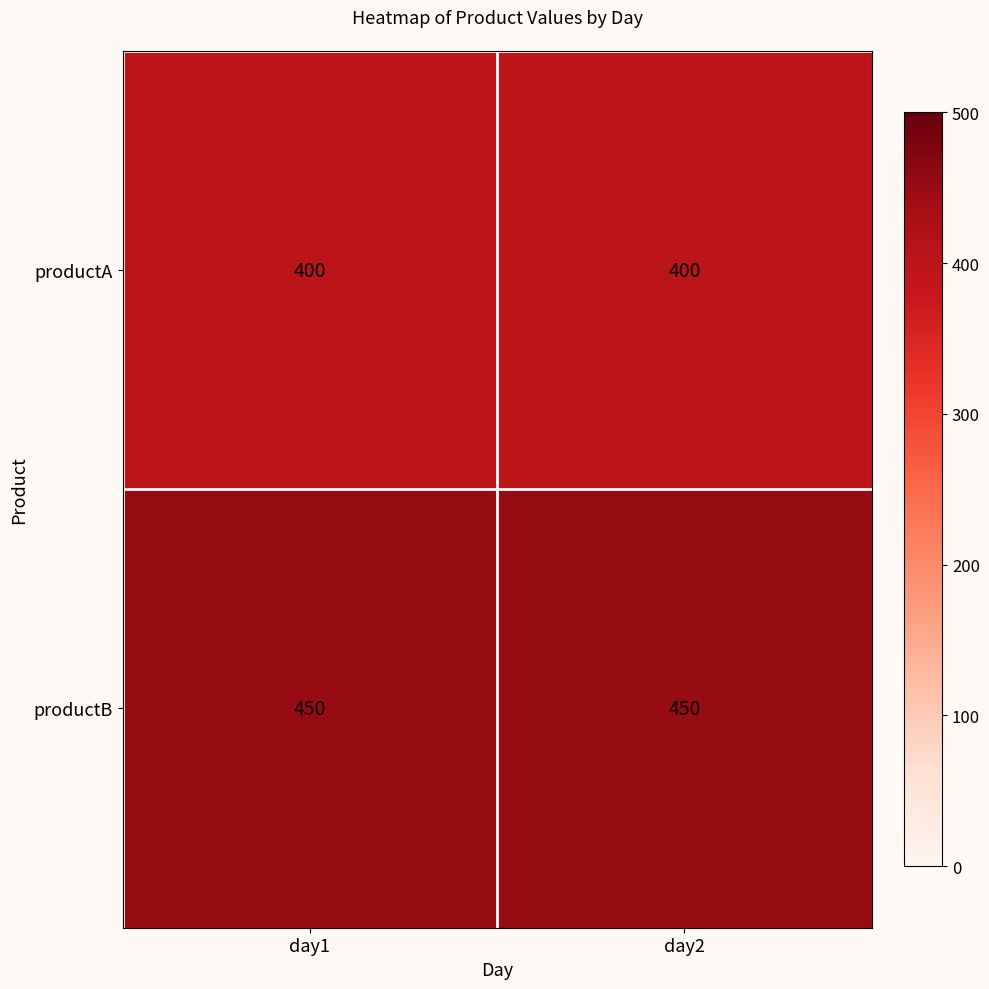

Rank the series at day1 from highest to lowest value.

productB, productA